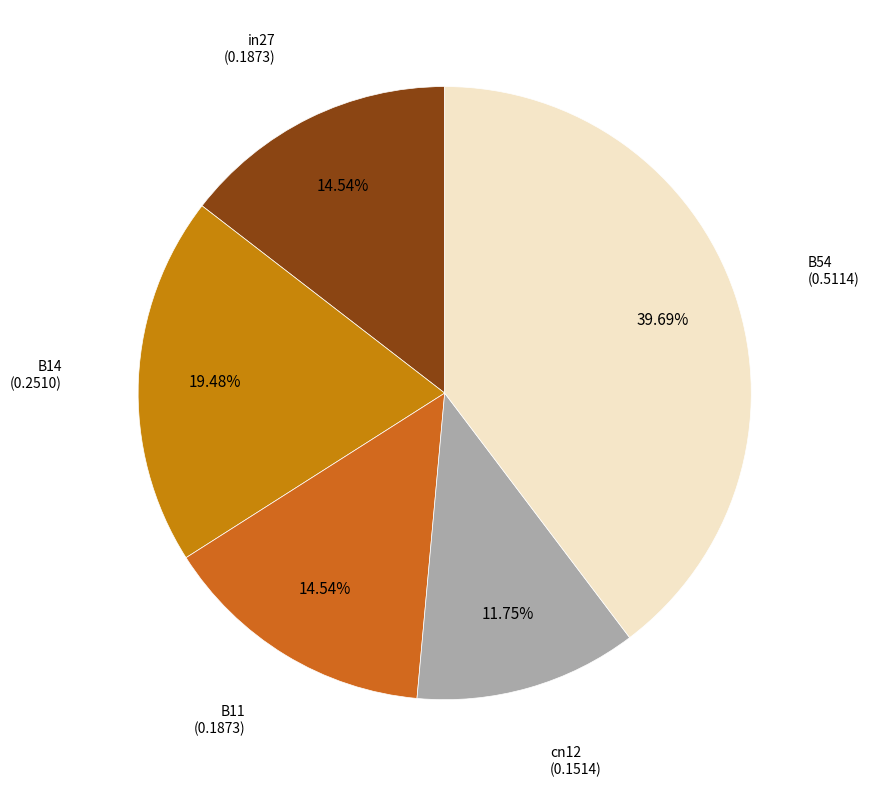

Does any single category account for the majority?

No